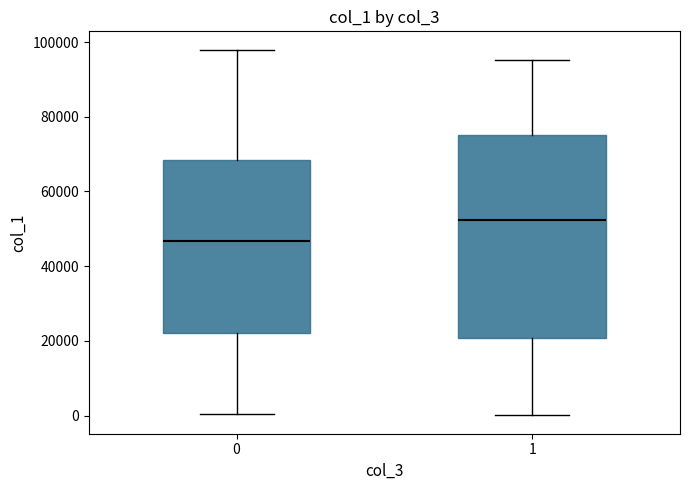

Reading left to right, transcribe this box plot: for each box, give where its median line is, the range the box spans, and where its two whiskers end, as read against the y-axis. The values are not printed on the chart, so give them approximately, as read against the axis.

0: median 46000, box 22000 to 68000, whiskers 0 to 98000
1: median 52000, box 20000 to 76000, whiskers 0 to 96000